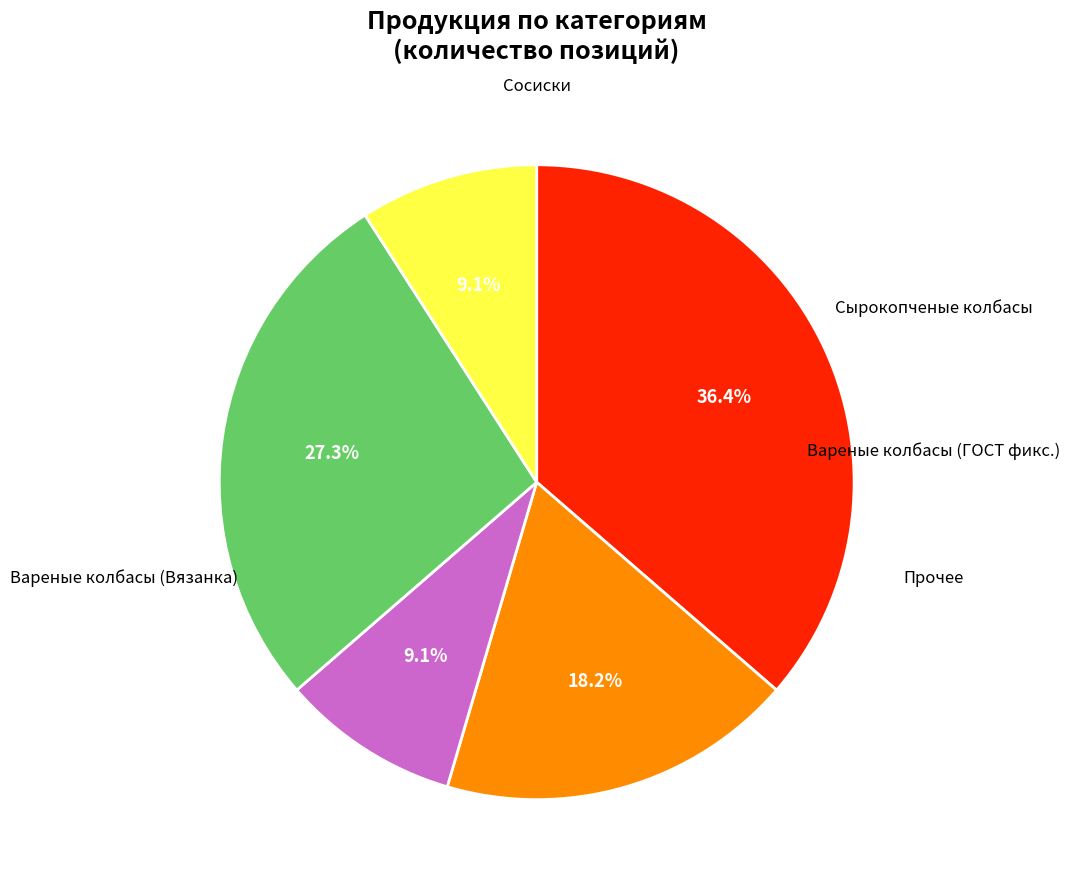

Is there any slice that represents more than half of the pie?

No